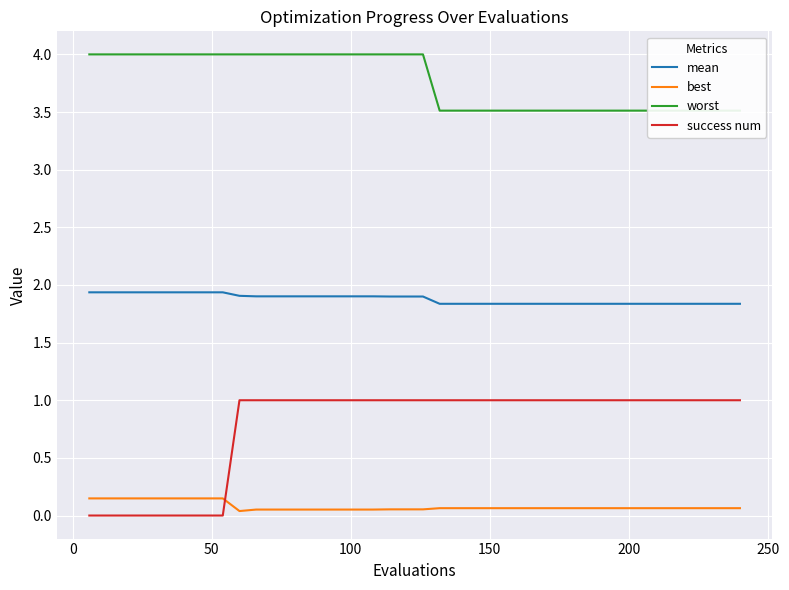

How many distinct data groups are displayed?

4